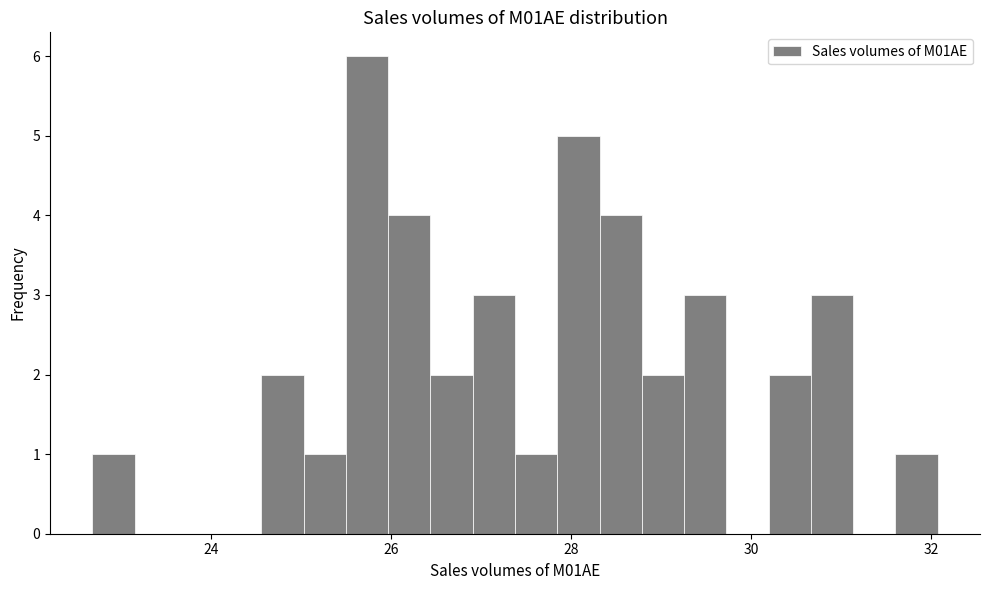

Read against the x-axis, roughly where is the centre of the tallest bar?

25.8